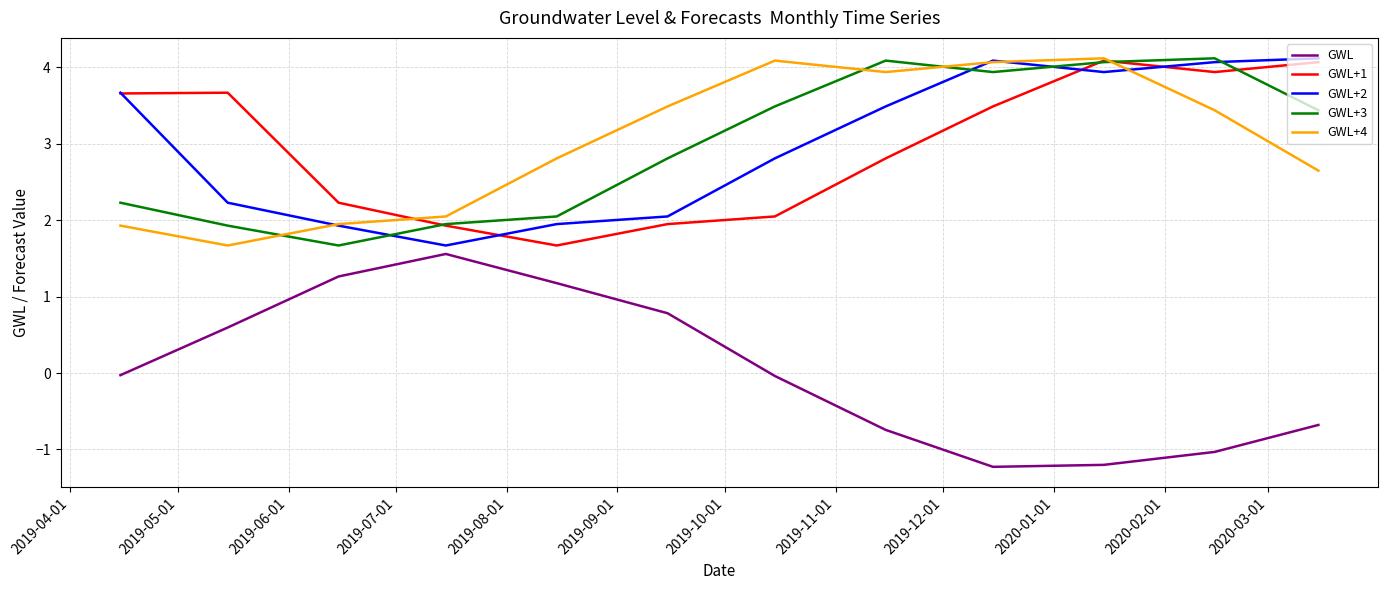

True or false: GWL and GWL+3 cross at least once.

False